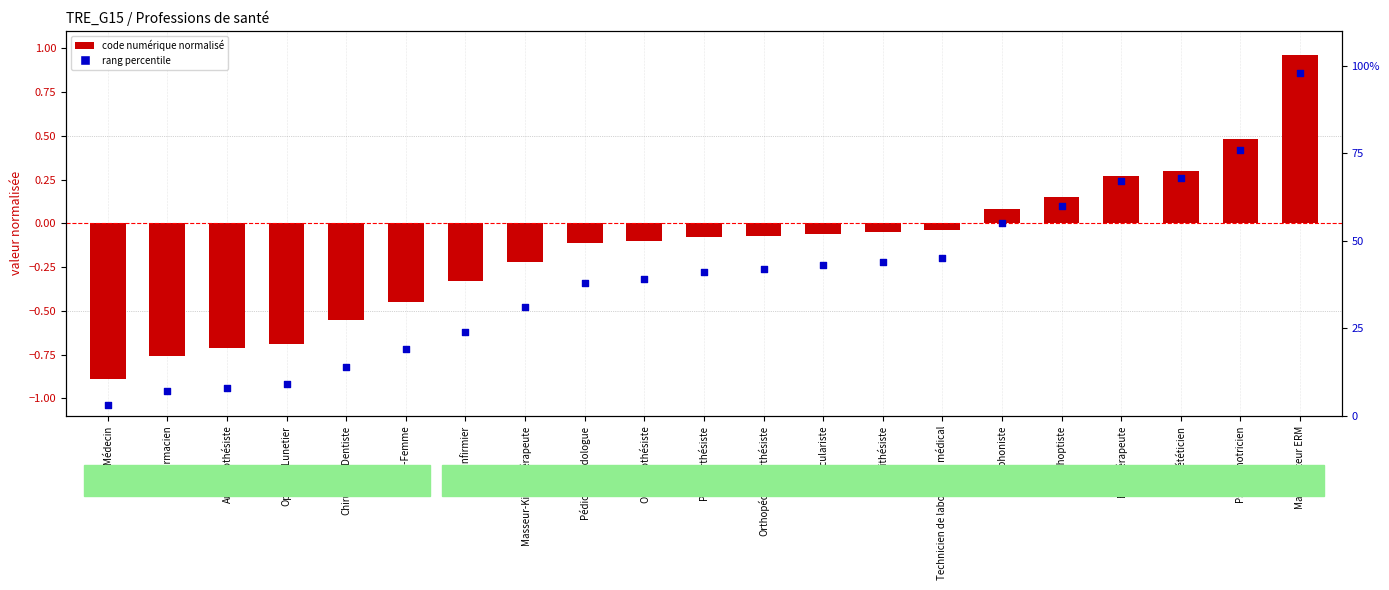

Which series has the largest total across all categories?

rang percentile